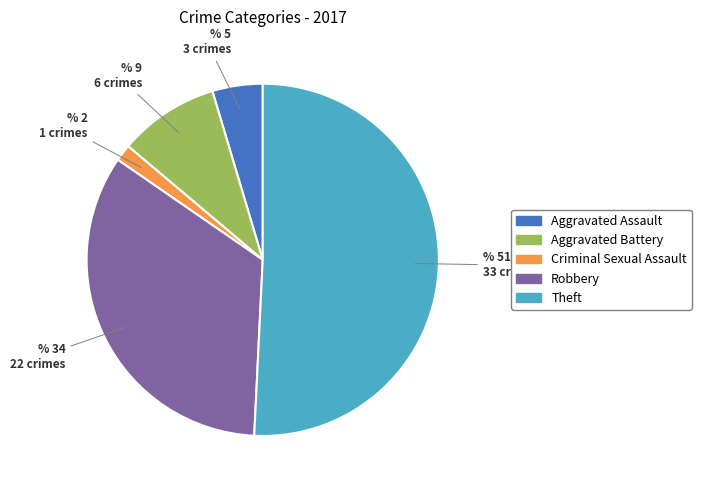

Is there any slice that represents more than half of the pie?

Yes